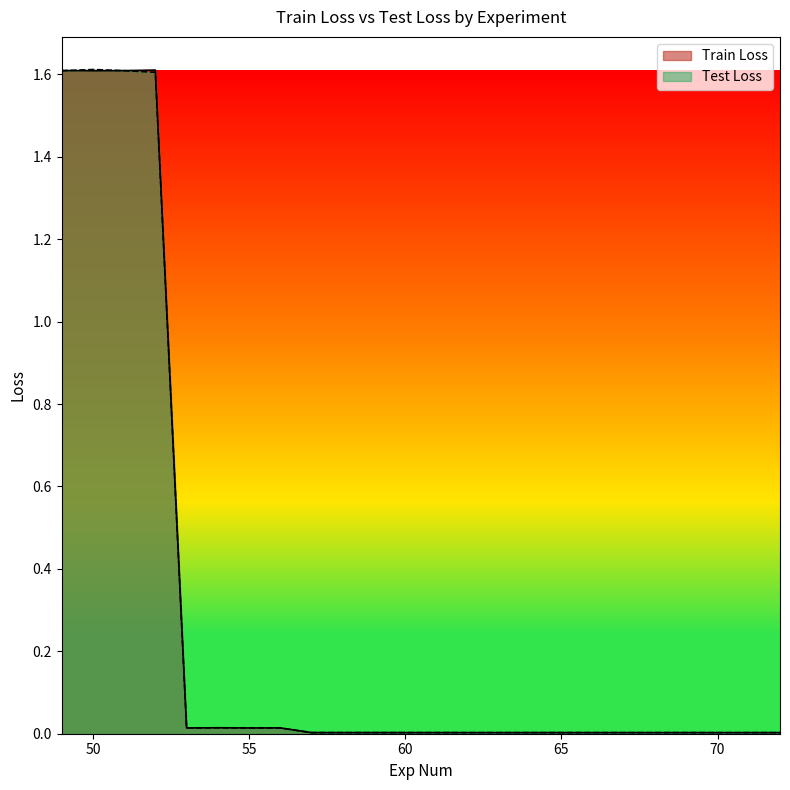

At which category is the sum across all series the highest?

50